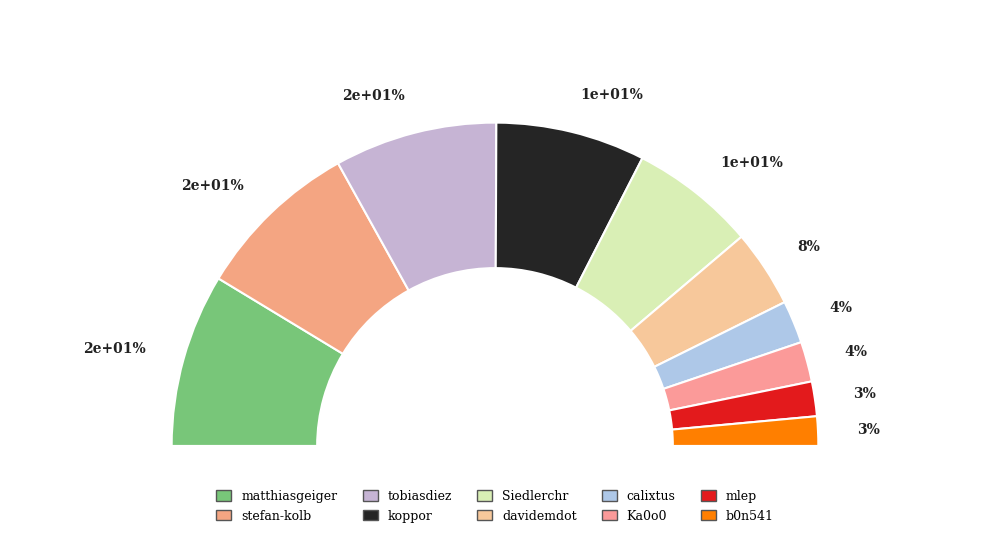

What percentage is the calixtus slice, to the nearest percent?

4%